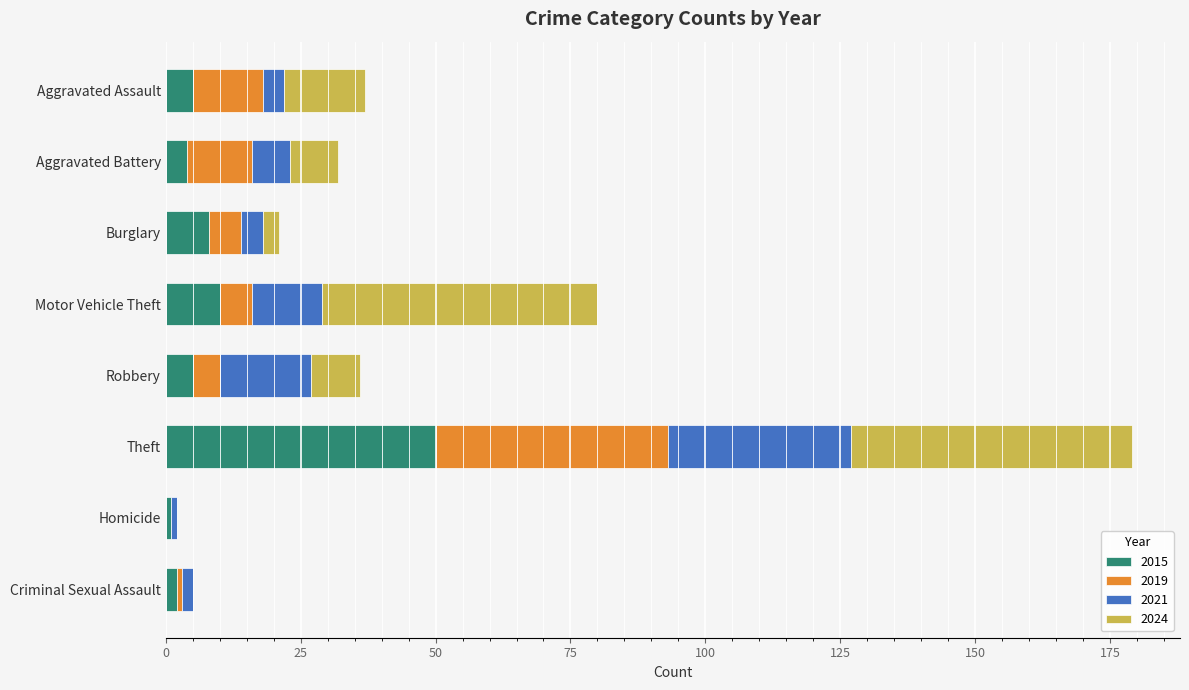

What is the total value across all series at Homicide?

2